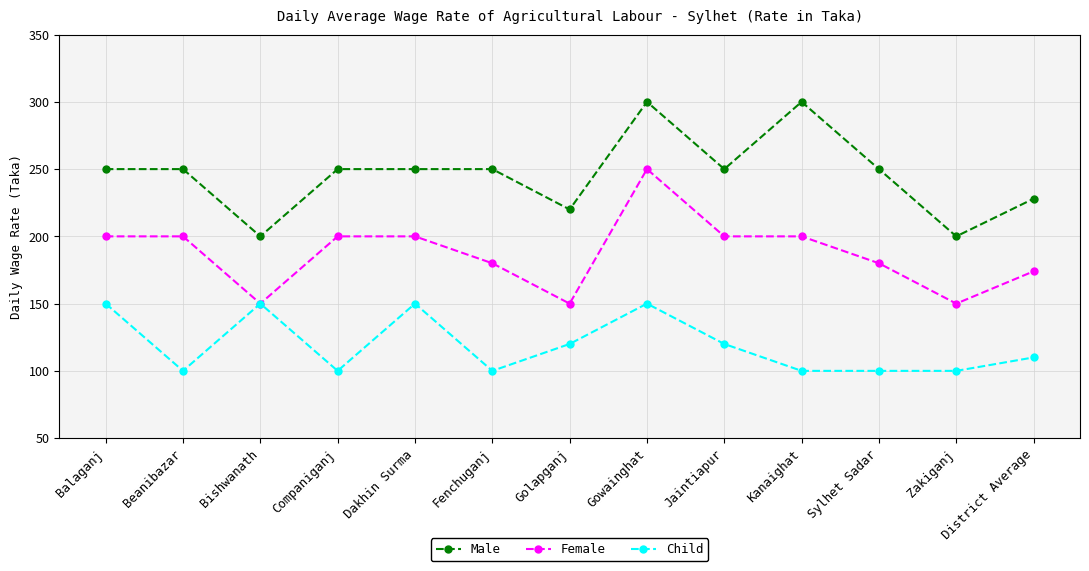

How many lines are shown in the chart?

3